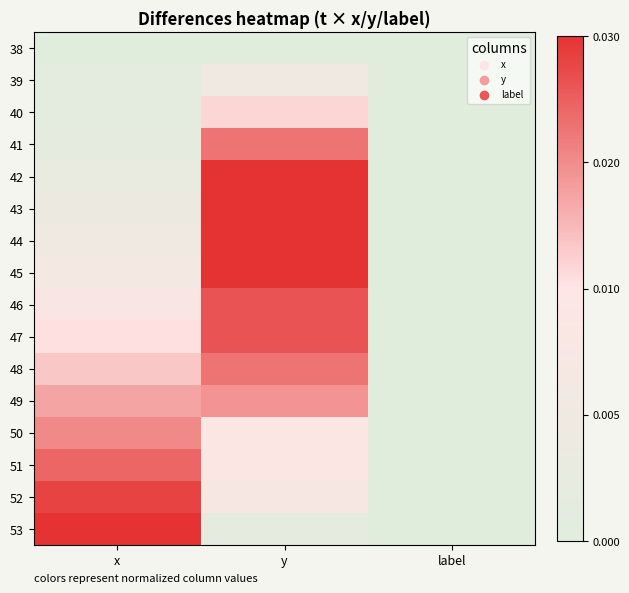

At how many categories does at least one series exceed 0?

2